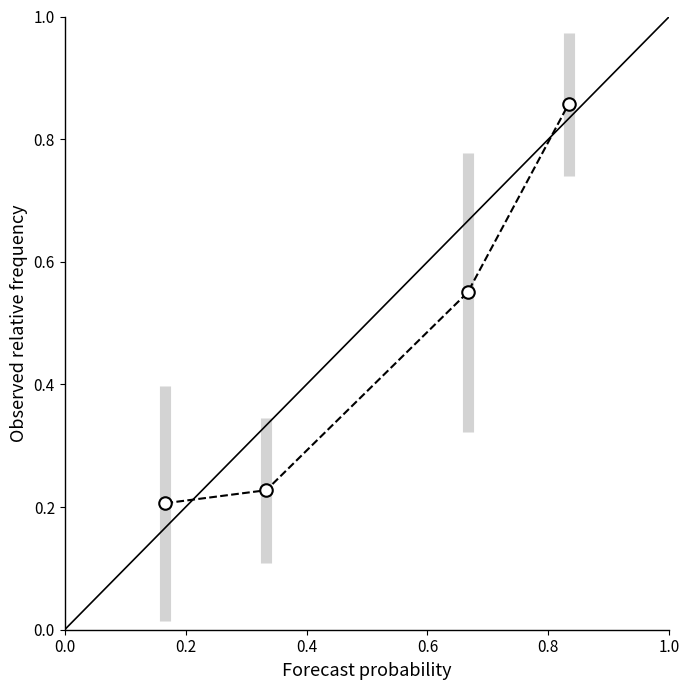

True or false: there are more than 2 points higher than both neighbors.

False